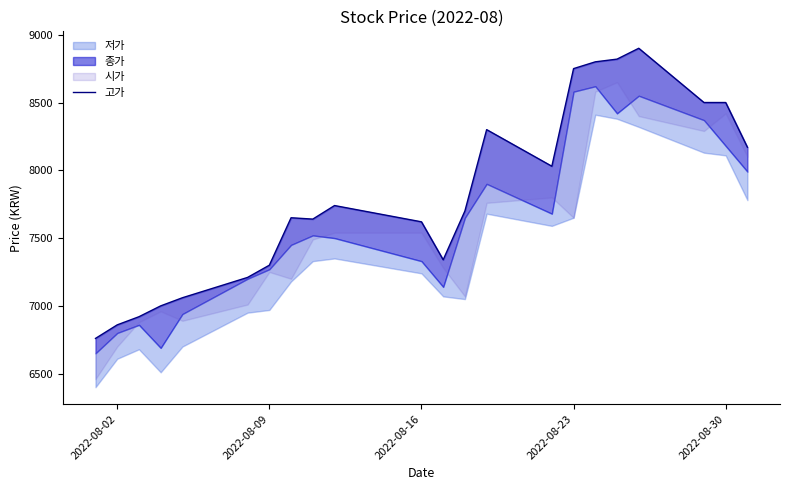

Is it true that the value at 2022-08-16 is 11447?

False